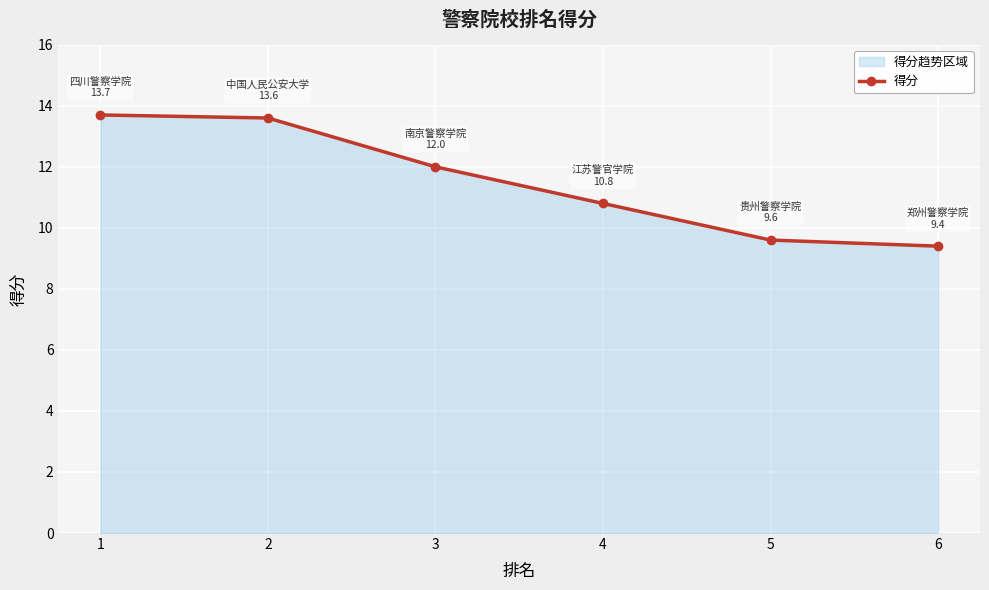

What is the sum of all values?

69.1